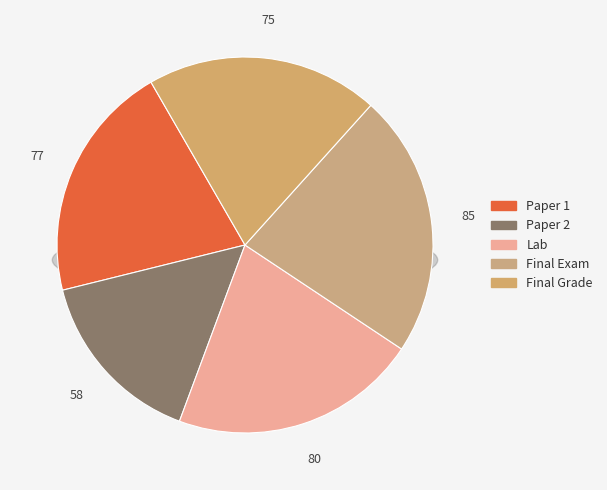

To the nearest percent, what is the average slice percentage?

20%